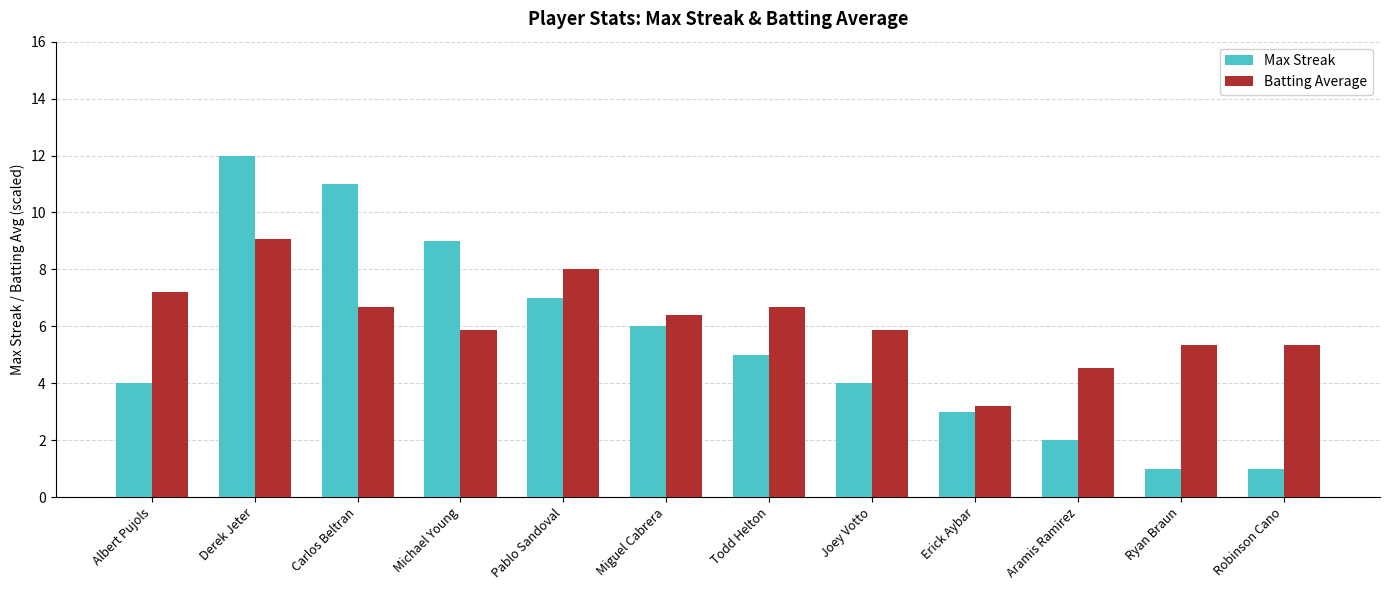

At which category is the sum across all series the highest?

Derek Jeter